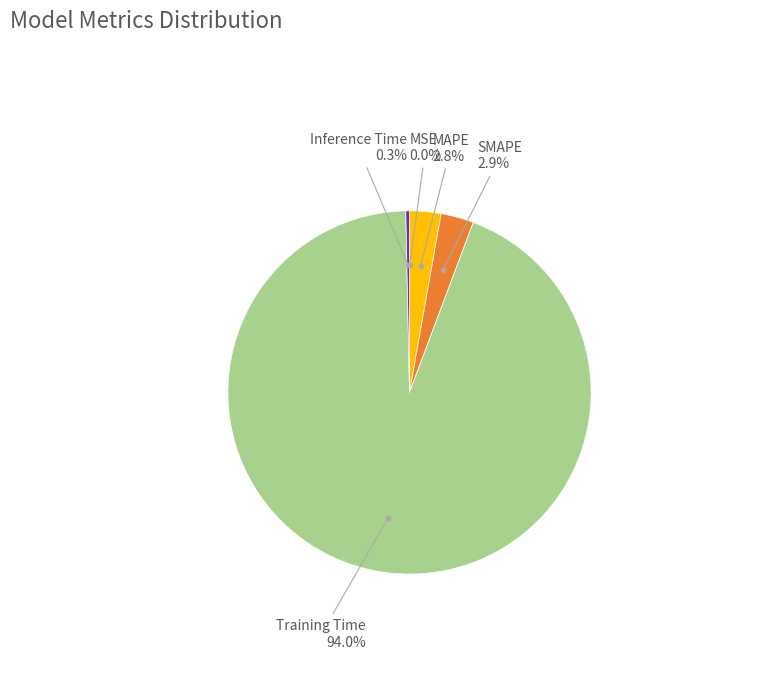

Does any single category account for the majority?

Yes